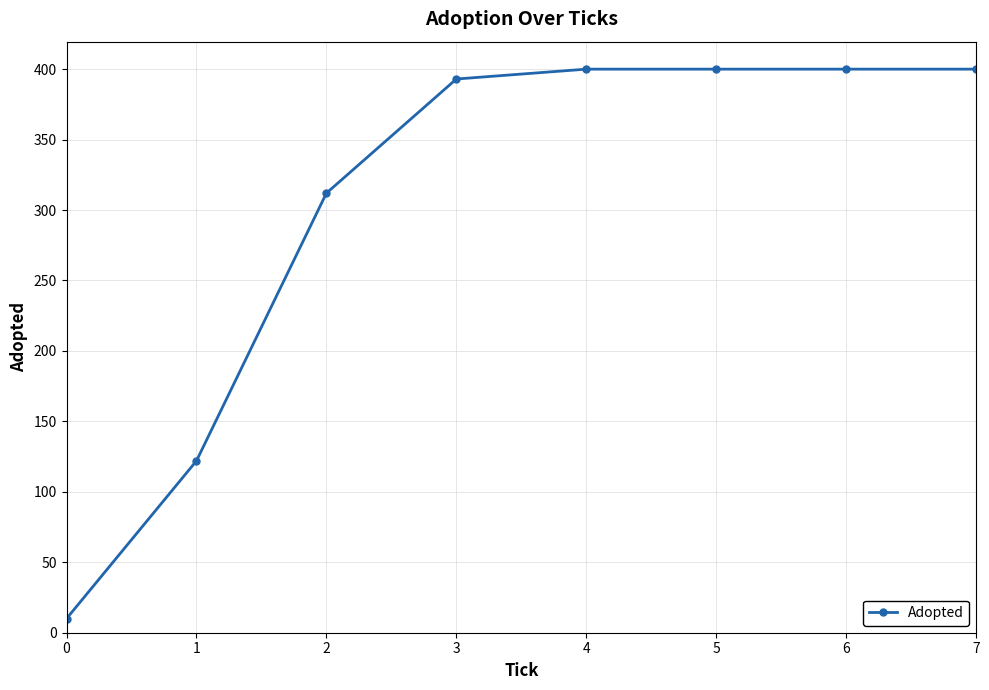

What is the value of the 5th point from the left?

400